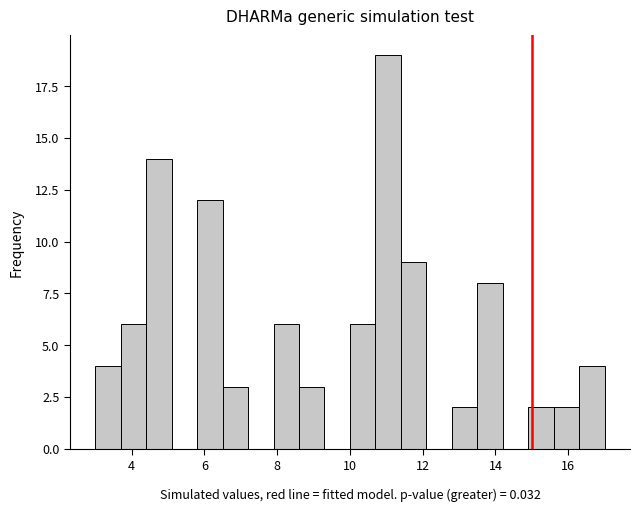

Around what value on the x-axis is the tallest bar? Give the approximate position of its centre, as read against the axis.

11.0